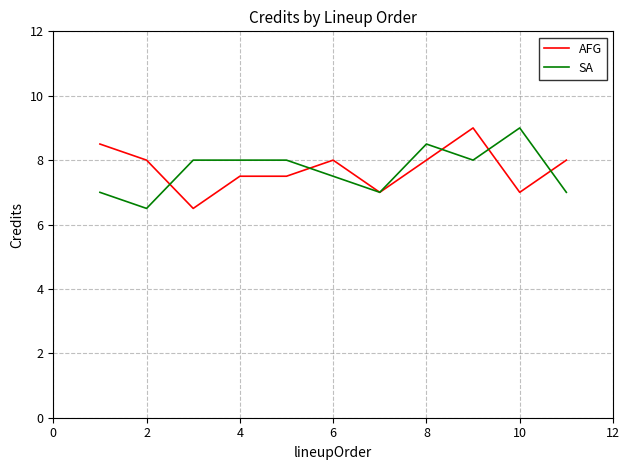

What is the greatest value displayed?

9.0